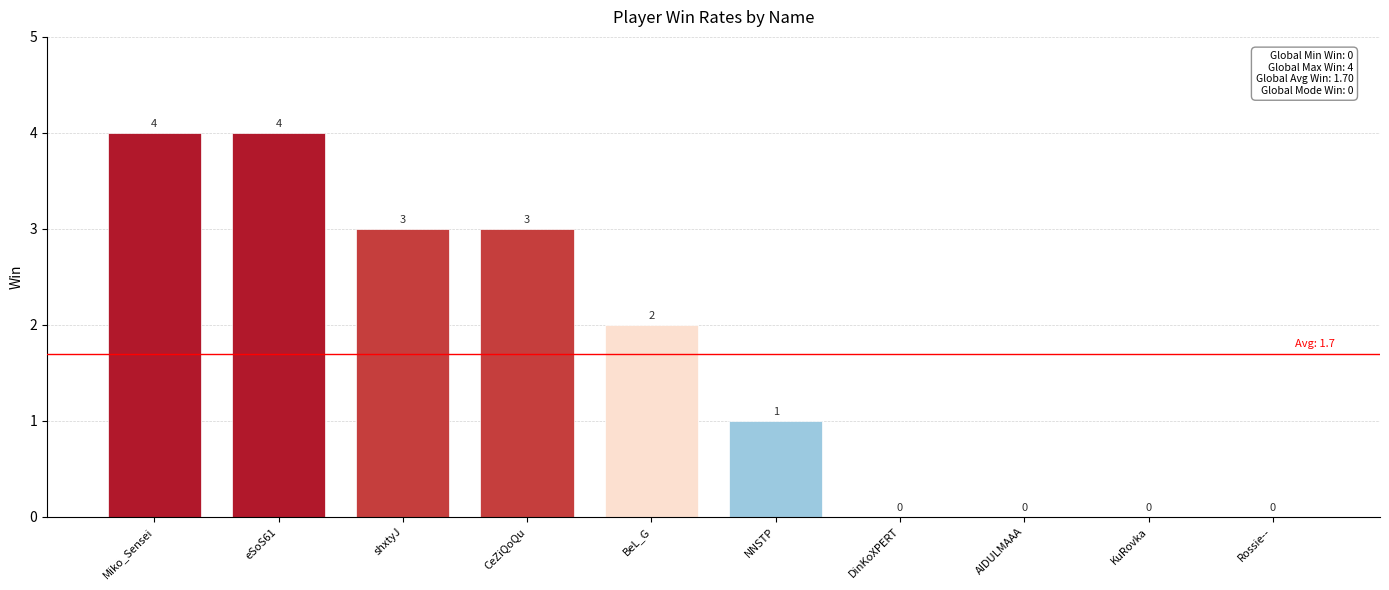

What is the change in value from eSoS61 to NNSTP?

-3